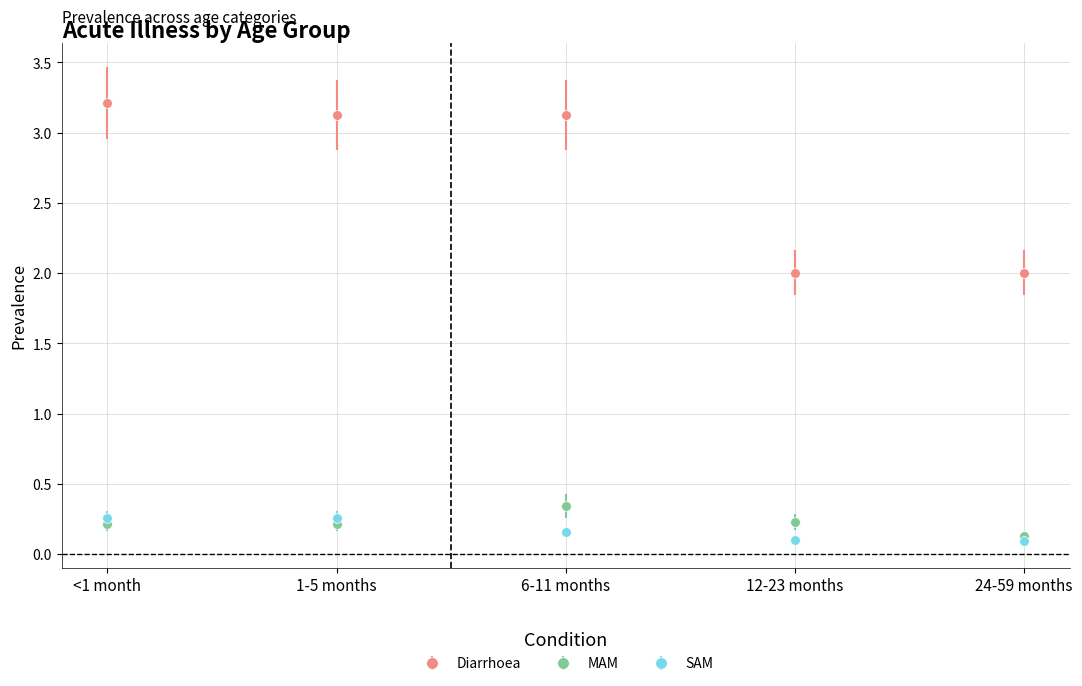

How many MAM values are between 0 and 1?

5